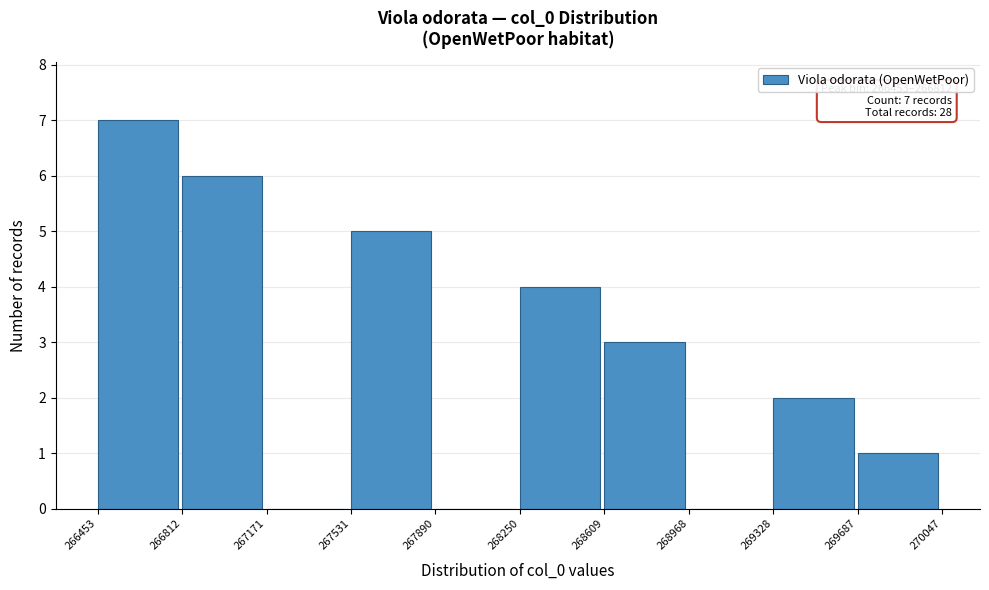

Which range on the x-axis has the tallest bar?

266453 to 266812